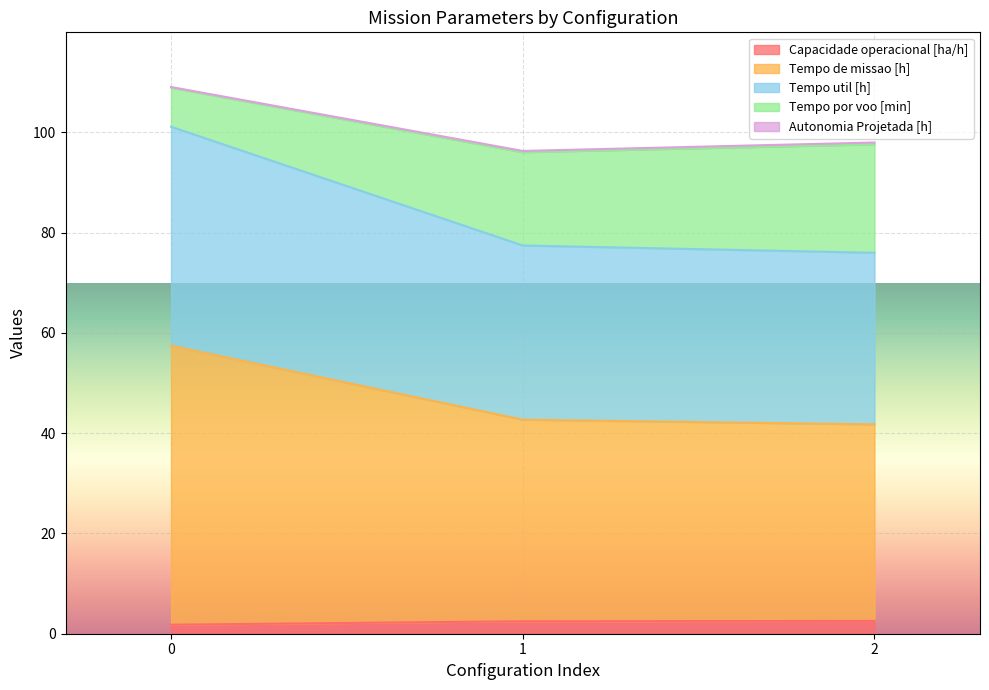

What is the maximum value for Capacidade operacional [ha/h]?

2.6